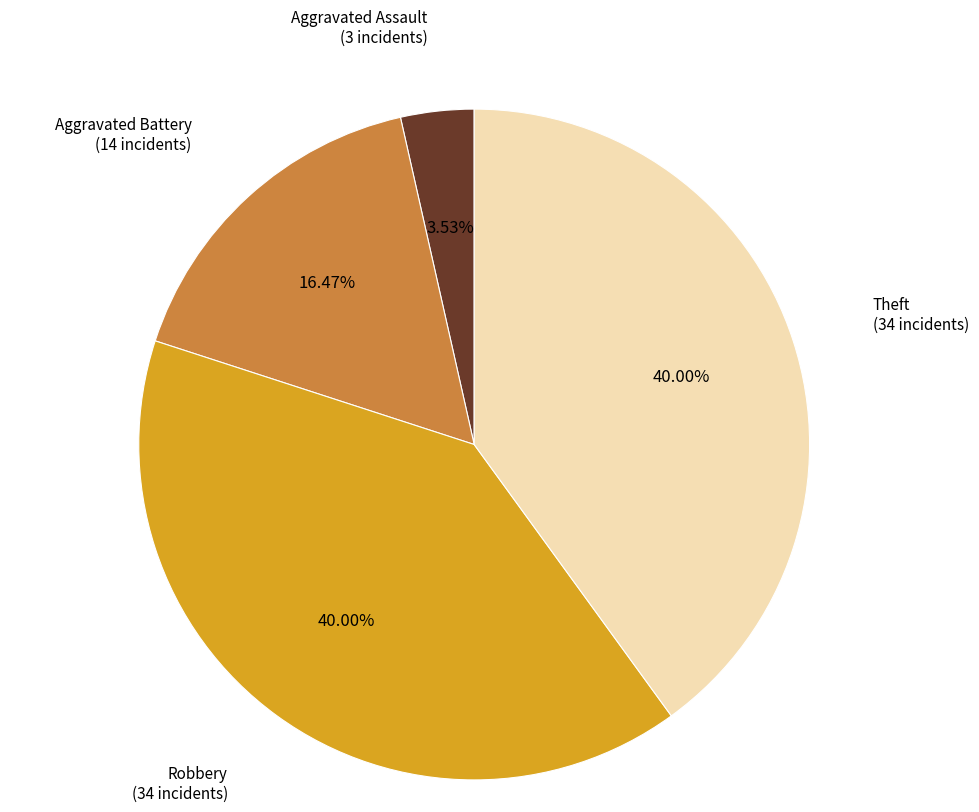

True or false: Aggravated Battery accounts for 5% of the total.

False